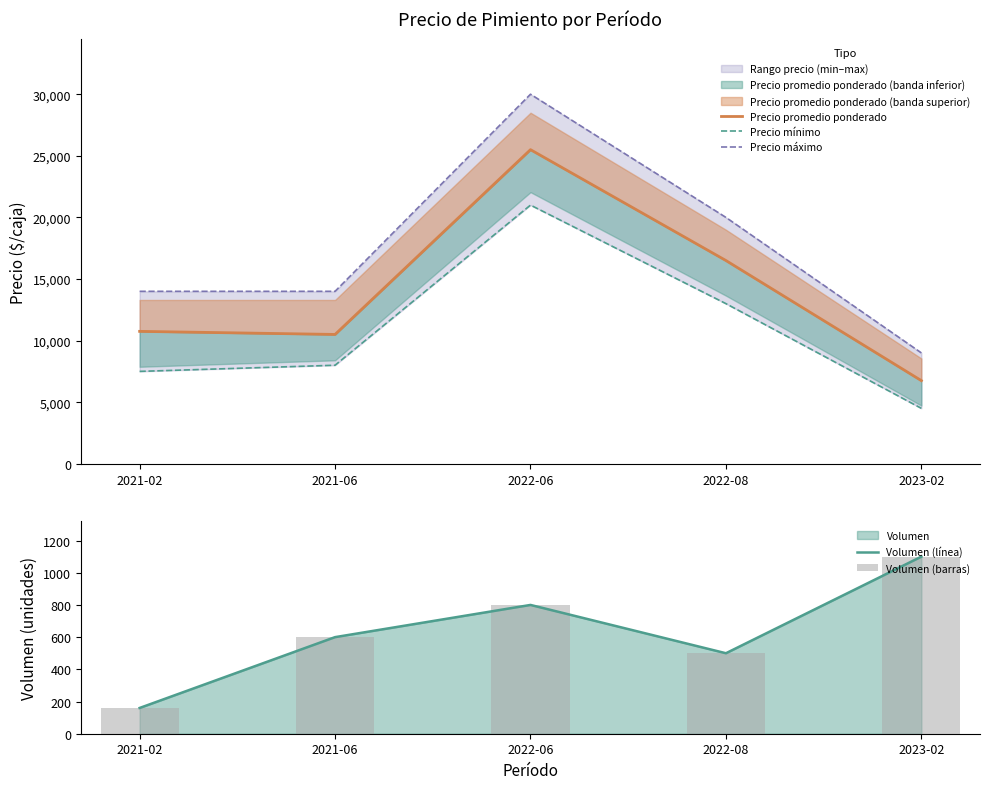

Between 2022-06 and 2022-08, which series saw the biggest shift?

Precio máximo